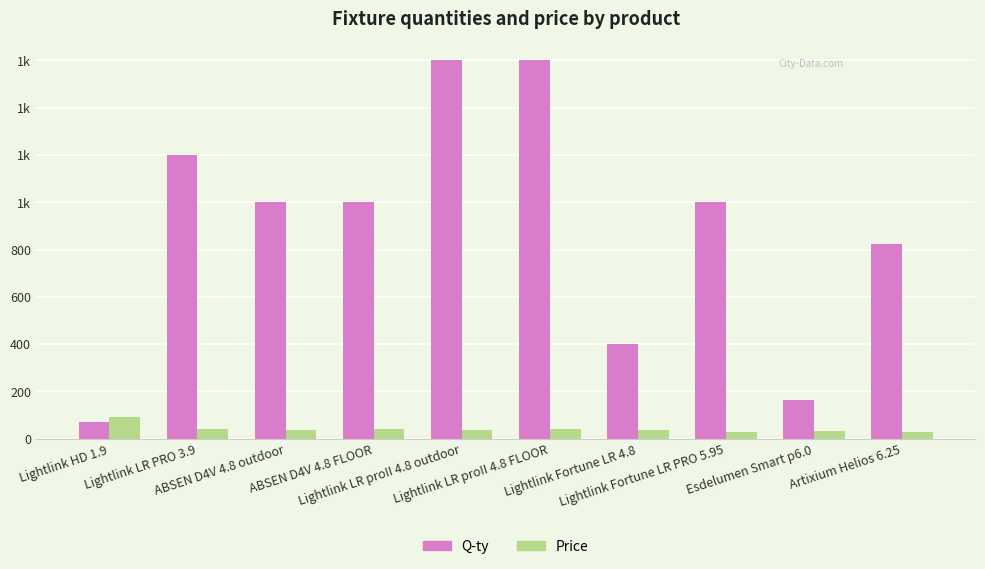

What is the total value across all series at Esdelumen Smart p6.0?

198